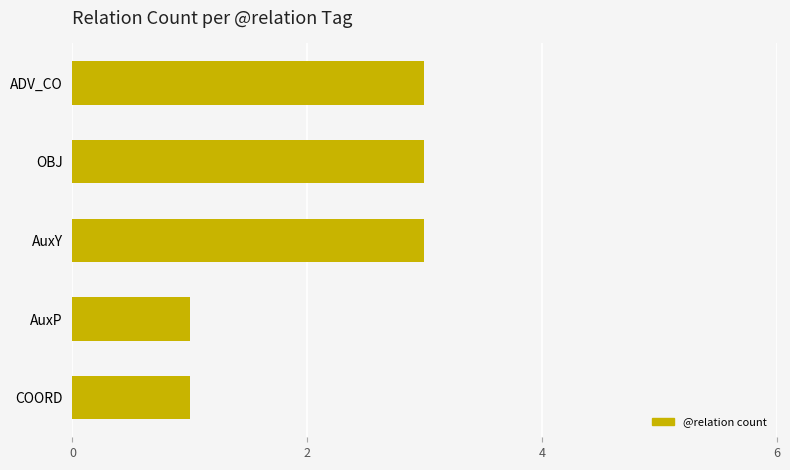

Count the values in the range 1 to 3.

5